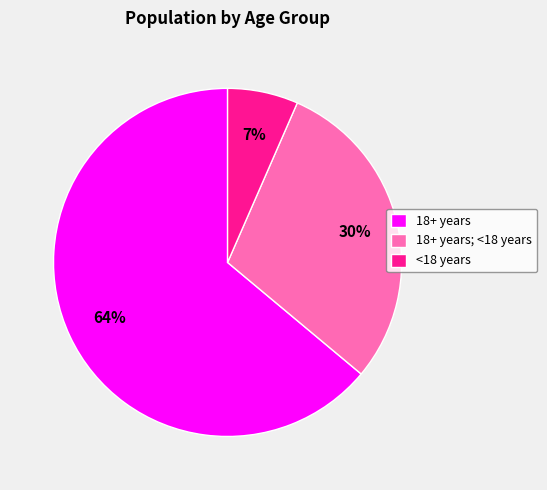

Which has a higher value, 18+ years or 18+ years; <18 years?

18+ years